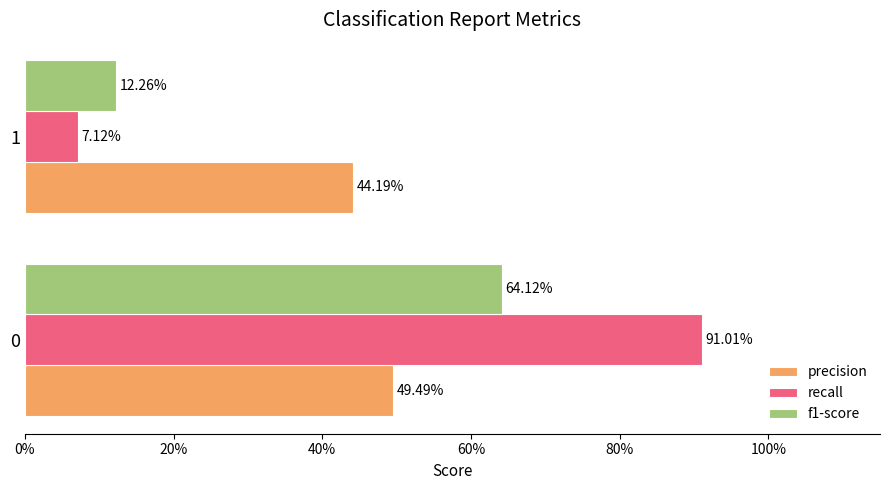

Reading left to right, transcribe all the data shown in this chart.

precision: 0.5	0.4
recall: 0.9	0.1
f1-score: 0.6	0.1